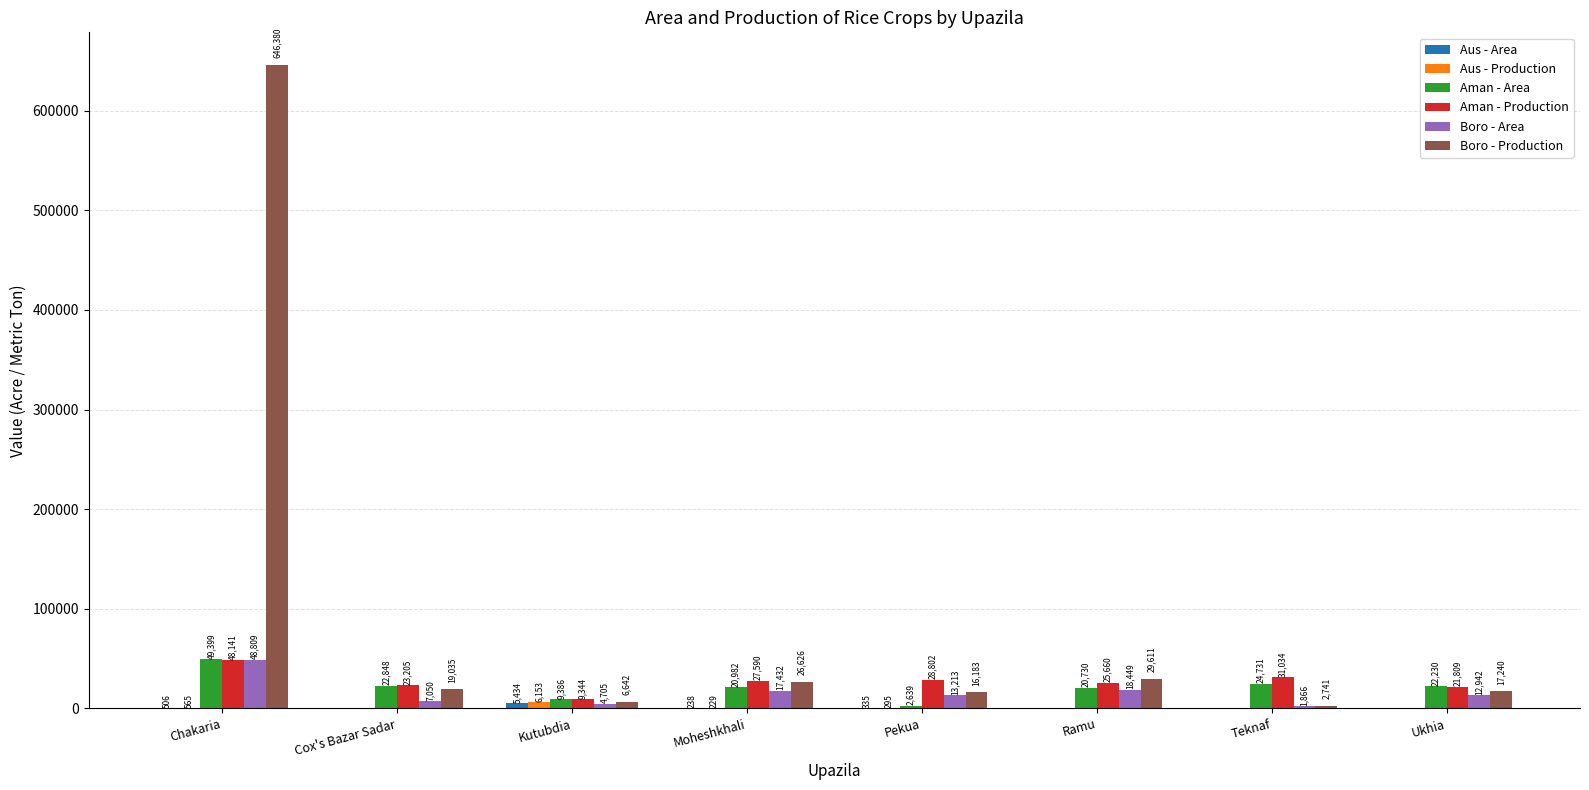

The Boro - Area series shows 18449 at Ramu. True or false?

True